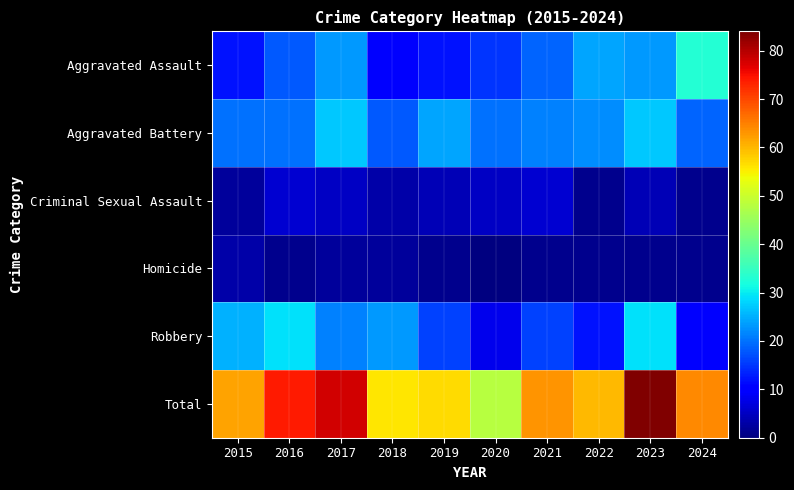

List the series in order of their peak value, highest first.

Total, Aggravated Assault, Robbery, Aggravated Battery, Criminal Sexual Assault, Homicide